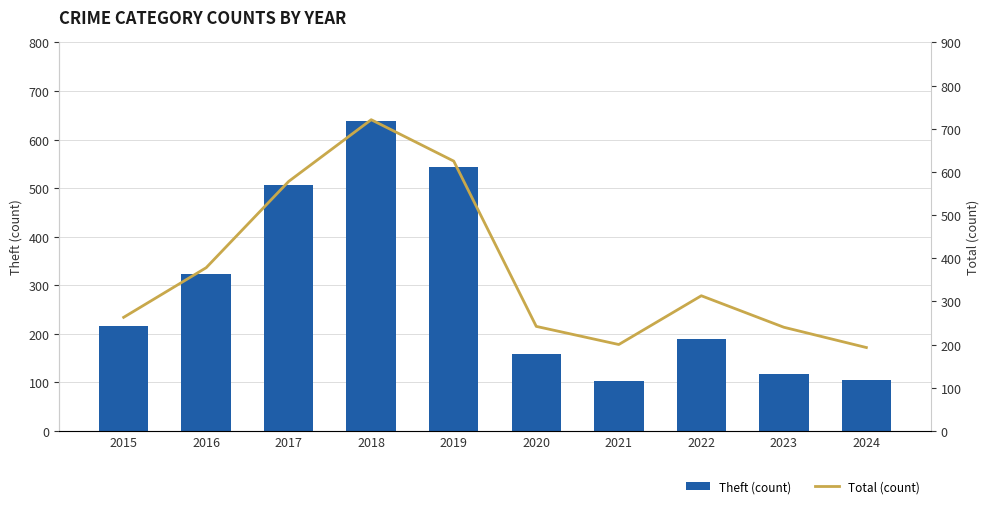

Does the chart contain any negative values?

No